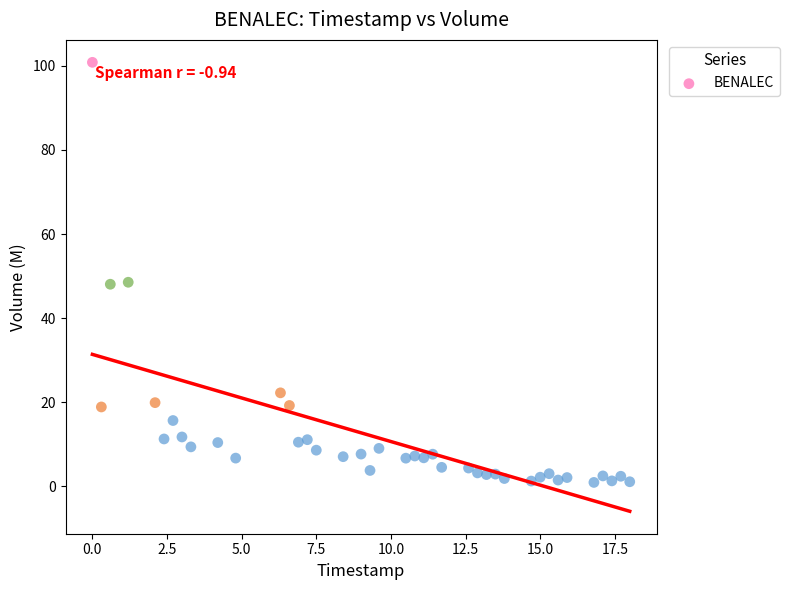

What is the range of Y values (max minus min)?

100.0